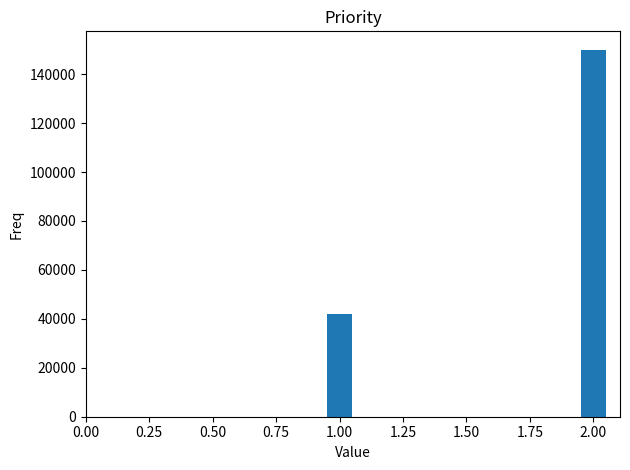

List the labels in order of value, smallest first.

1.00, 2.00